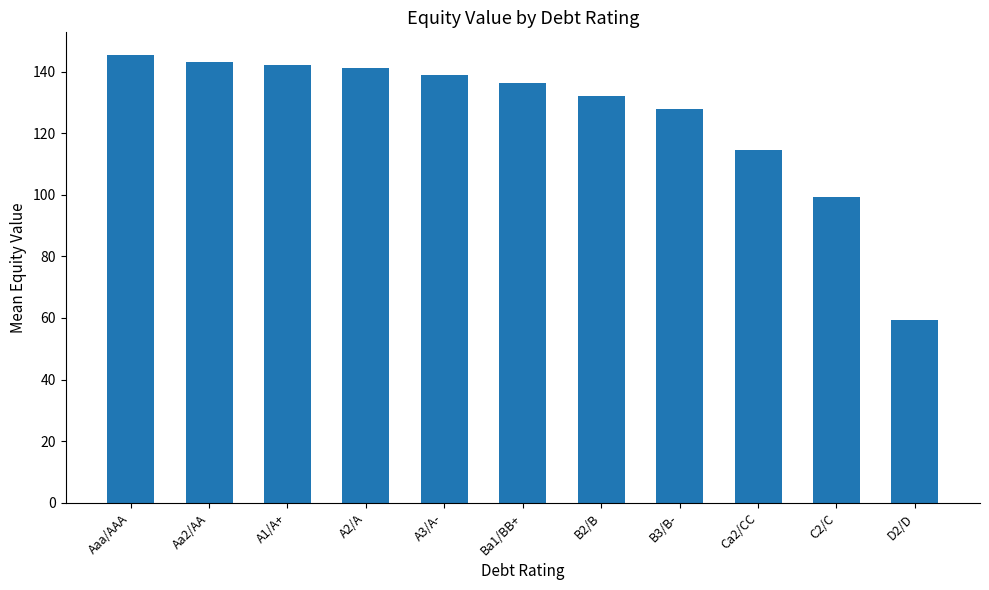

What position from the right is D2/D?

1